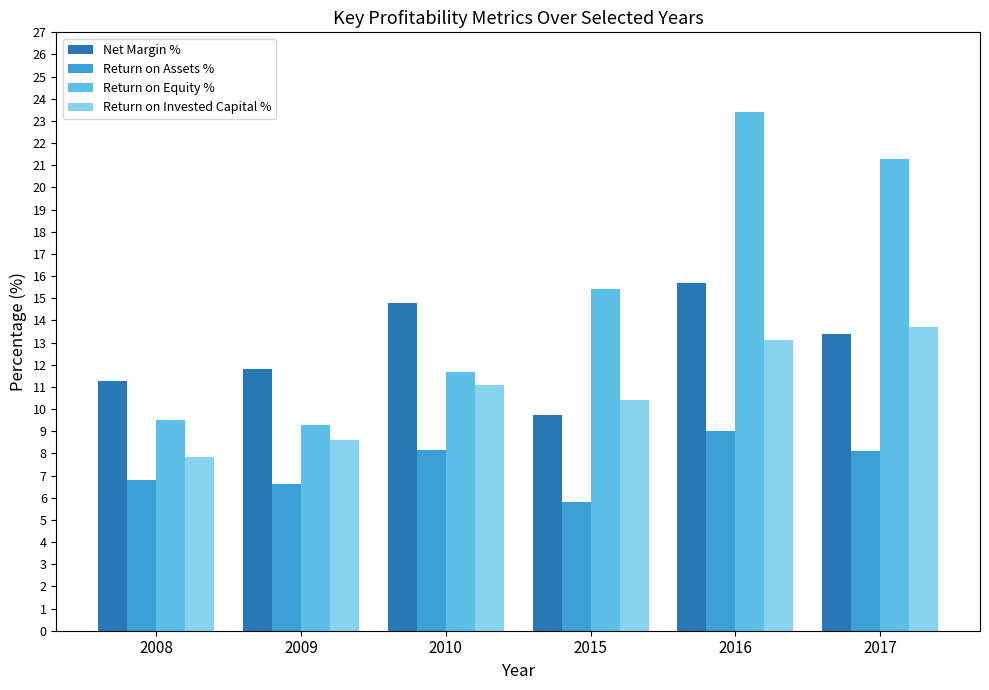

What is the sum of the Return on Invested Capital % values at 2009 and 2017?

22.3